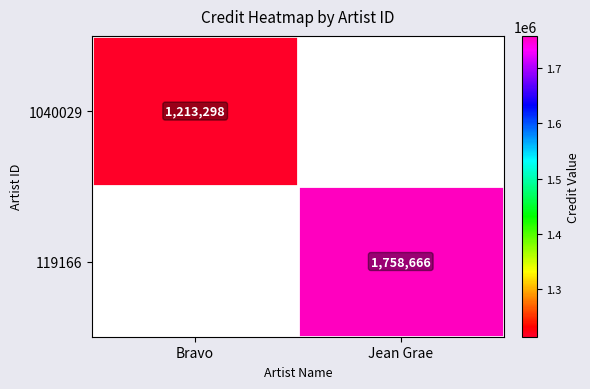

Is it true that 119166 equals 2343052 at Jean Grae?

False